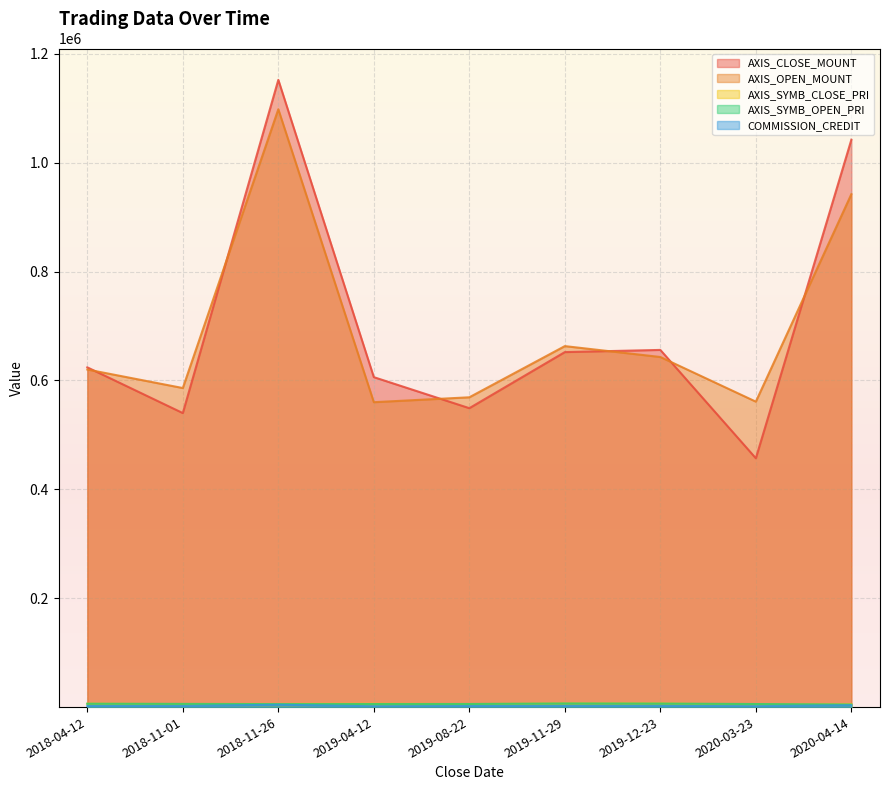

What is the label of the 1st point from the right?

2020-04-14